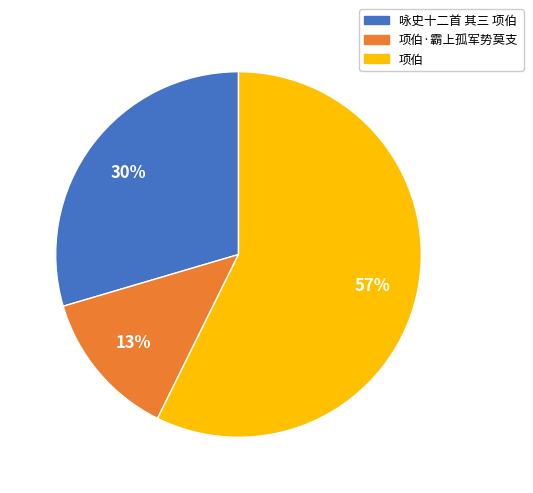

Which category has the smallest portion of the pie?

项伯·霸上孤军势莫支